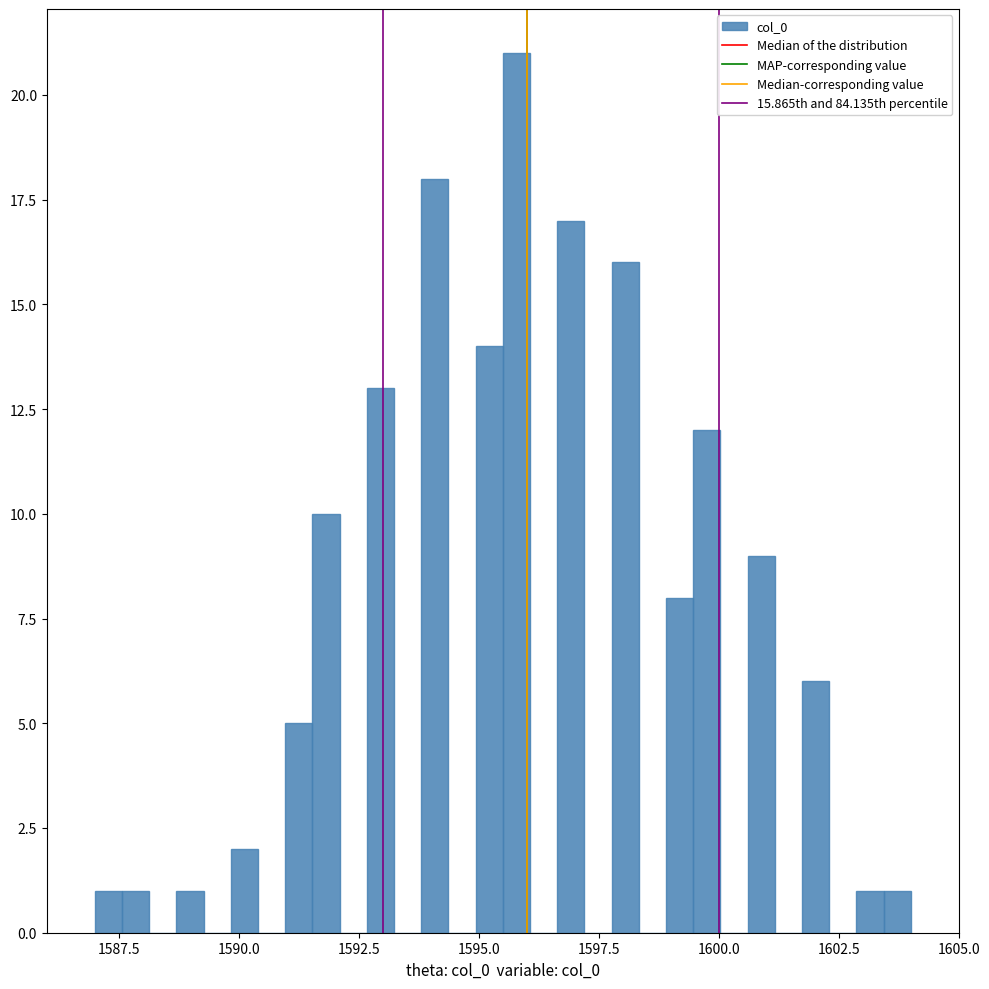

Read against the x-axis, roughly where is the centre of the tallest bar?

1596.0